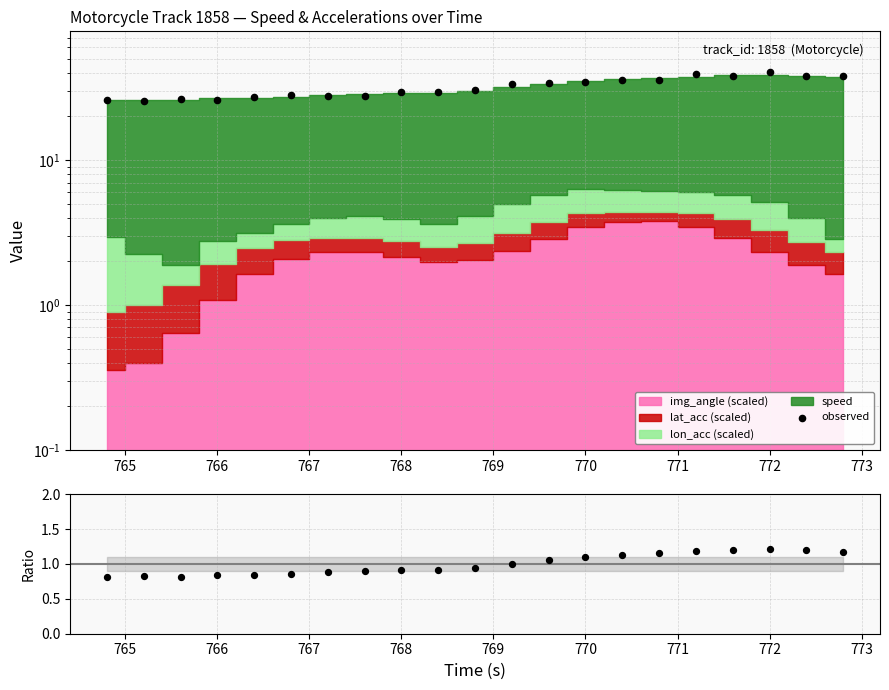

At how many categories does at least one series exceed 17?

21